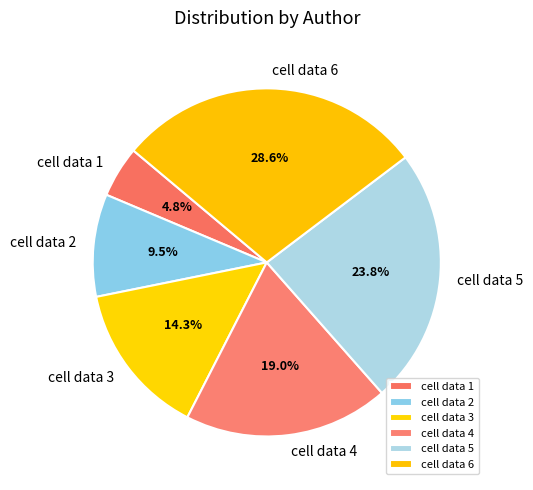

To the nearest percent, what is the average slice percentage?

17%